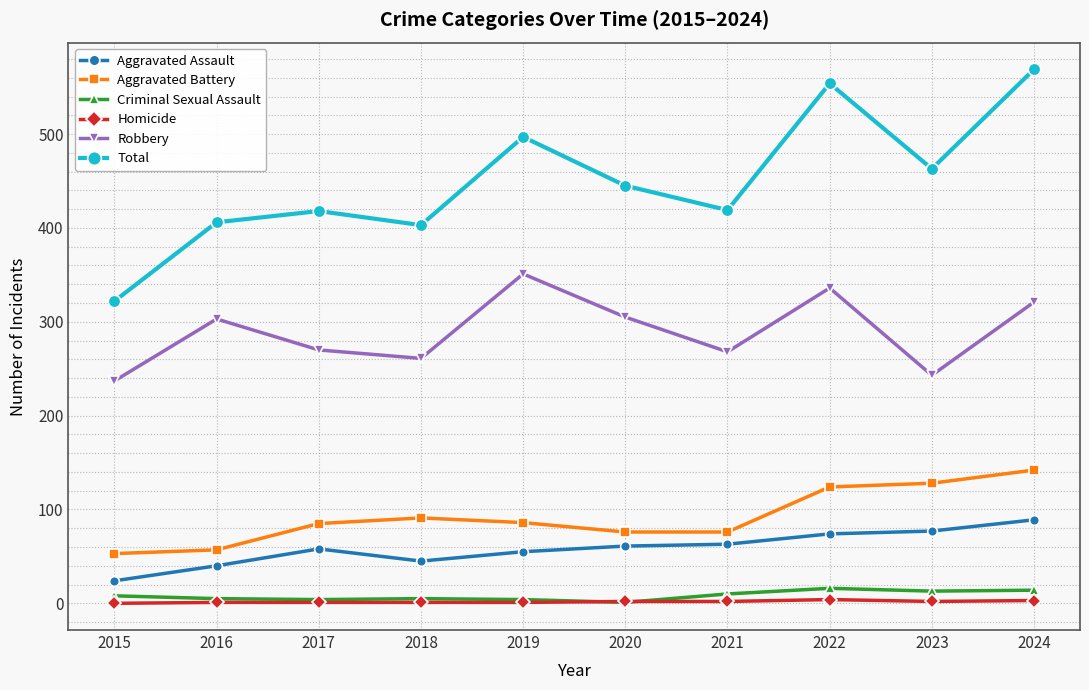

Which series has the widest spread of values?

Total